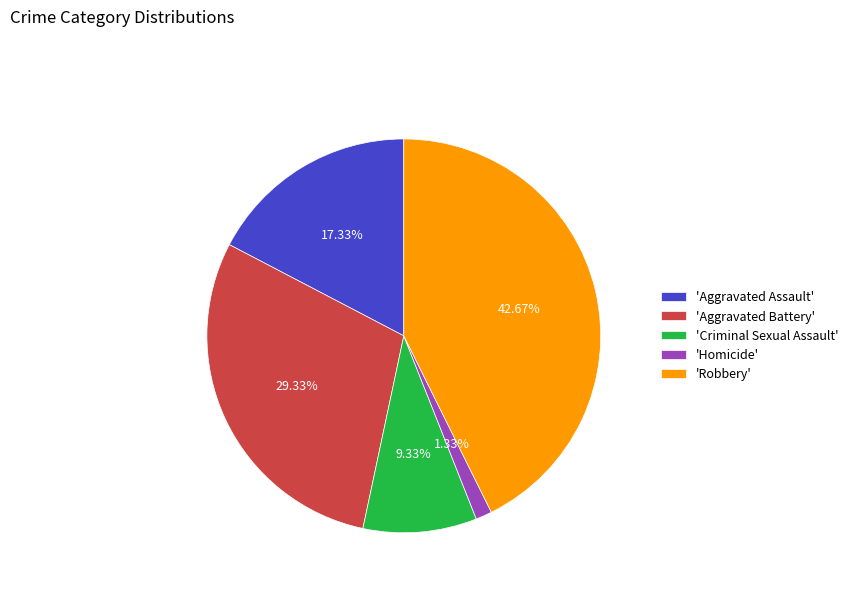

How many segments does this pie chart have?

5